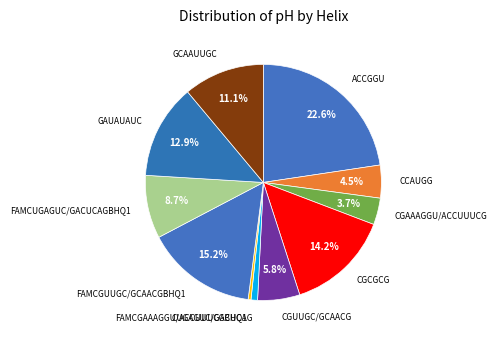

To the nearest percent, what portion does CUGAGUC/GACUCAG represent?

1%